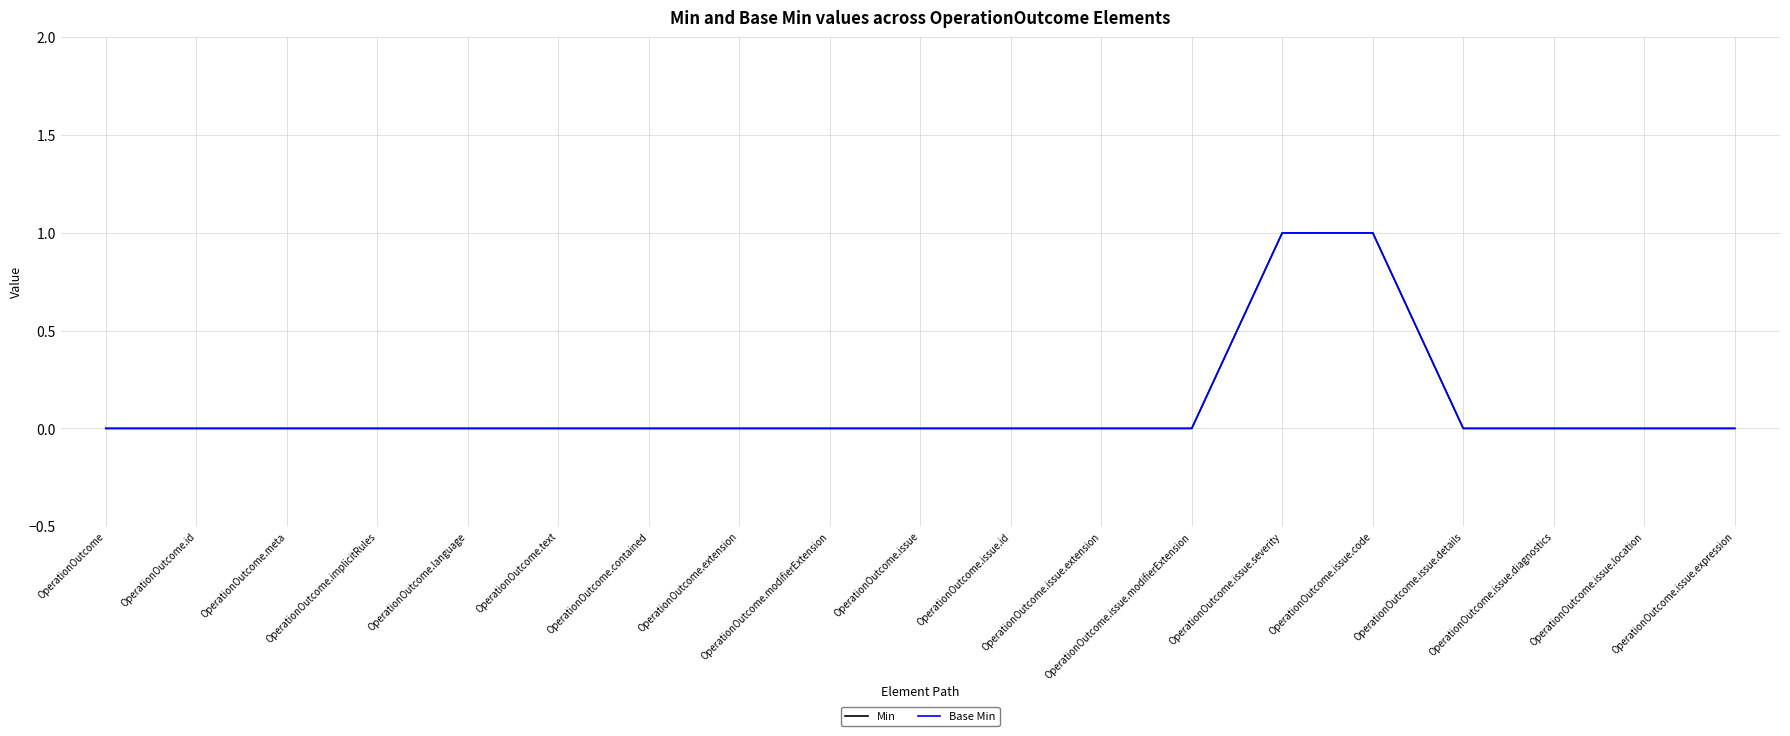

What is the label of the 10th point from the left?

OperationOutcome.issue